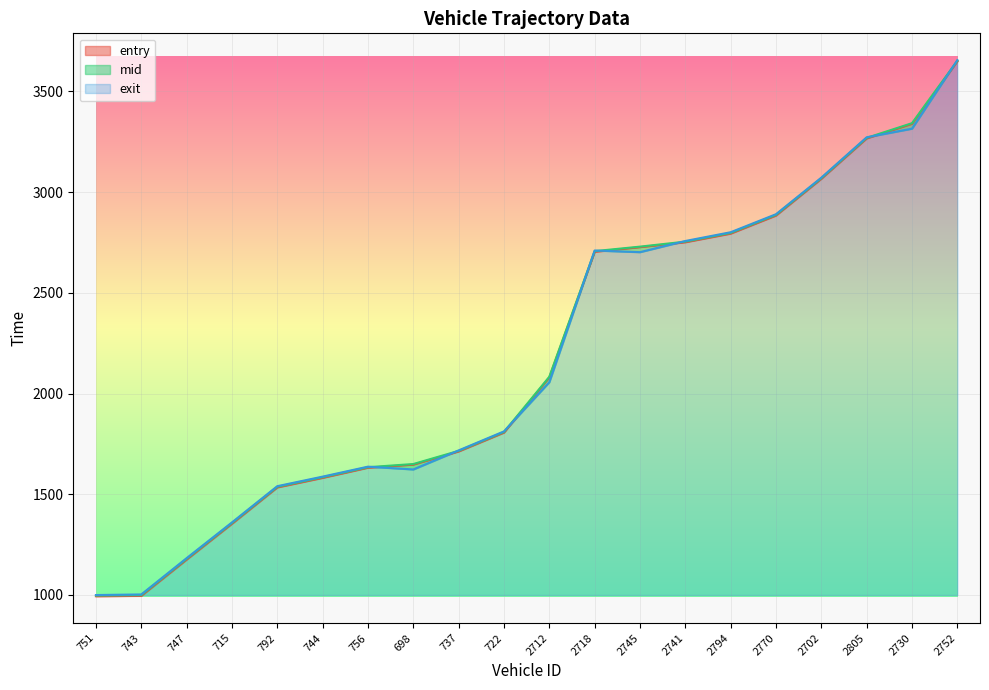

At how many categories does at least one series exceed 2637?

9